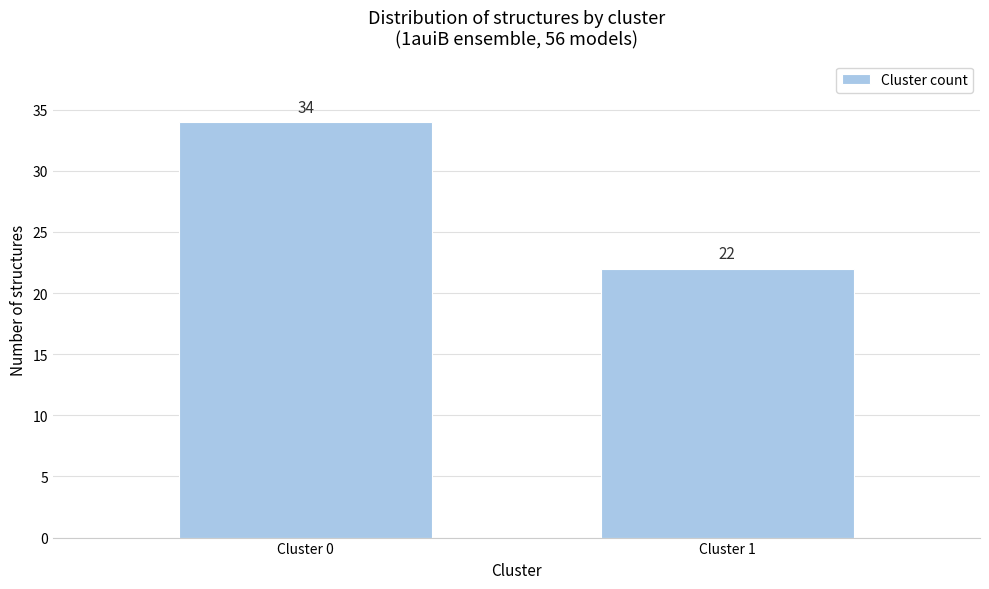

Reading left to right, list all the values displayed in this chart.

34	22